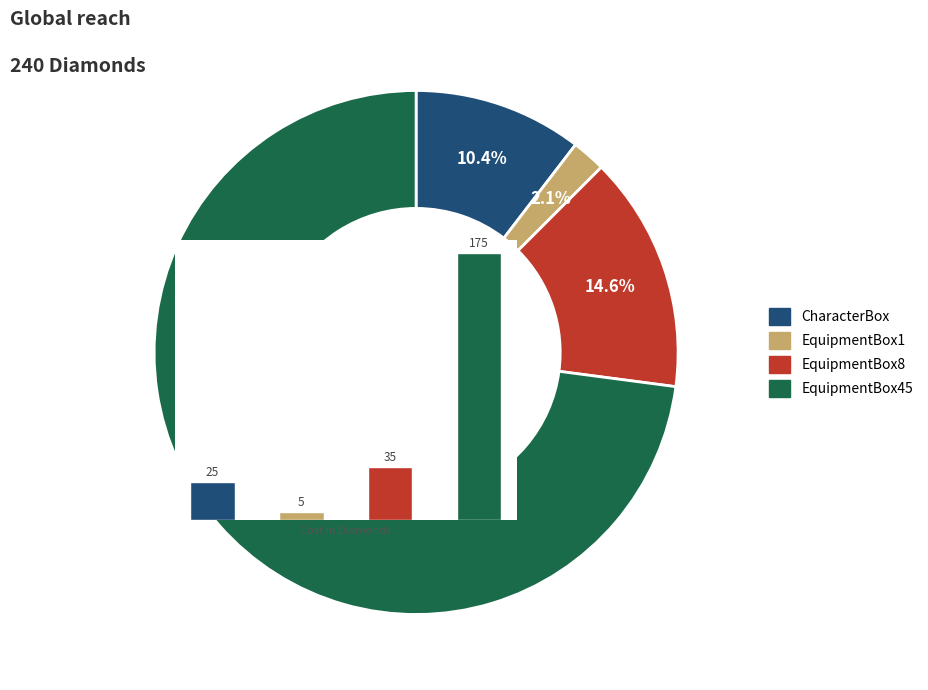

Is it true that EquipmentBox8 is 15% of the pie?

True